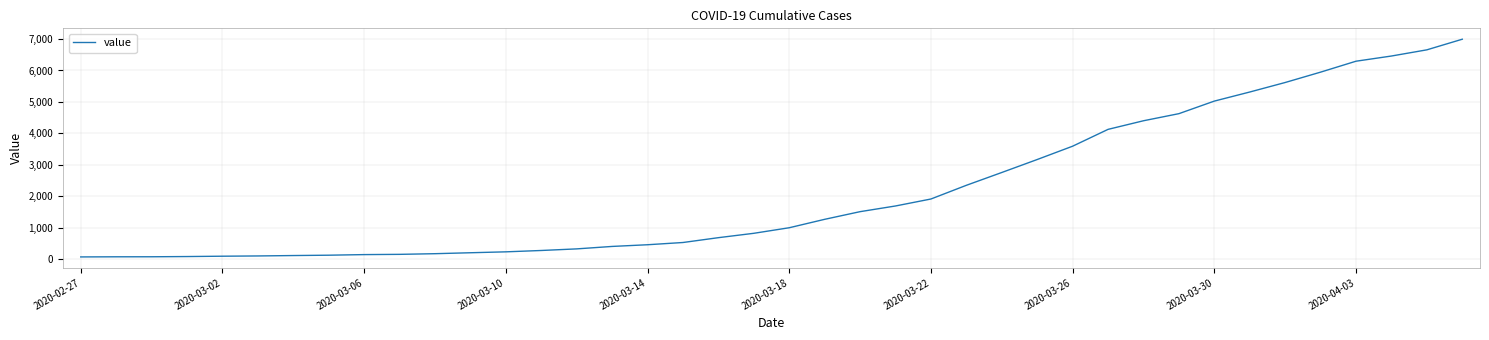

What is the difference between the maximum and minimum values?

6931